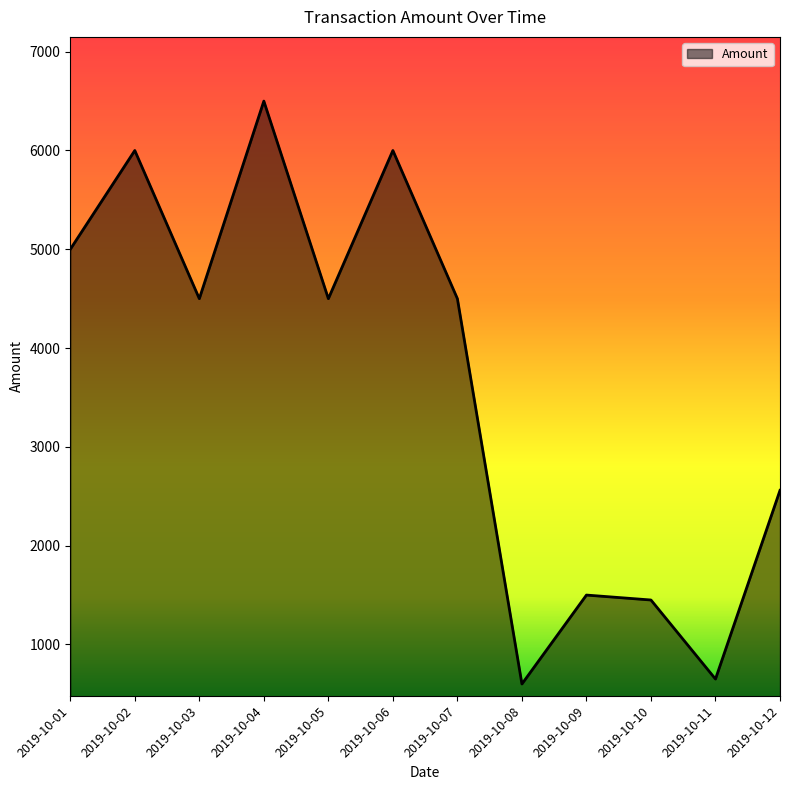

Which category has the highest value across all series?

2019-10-04